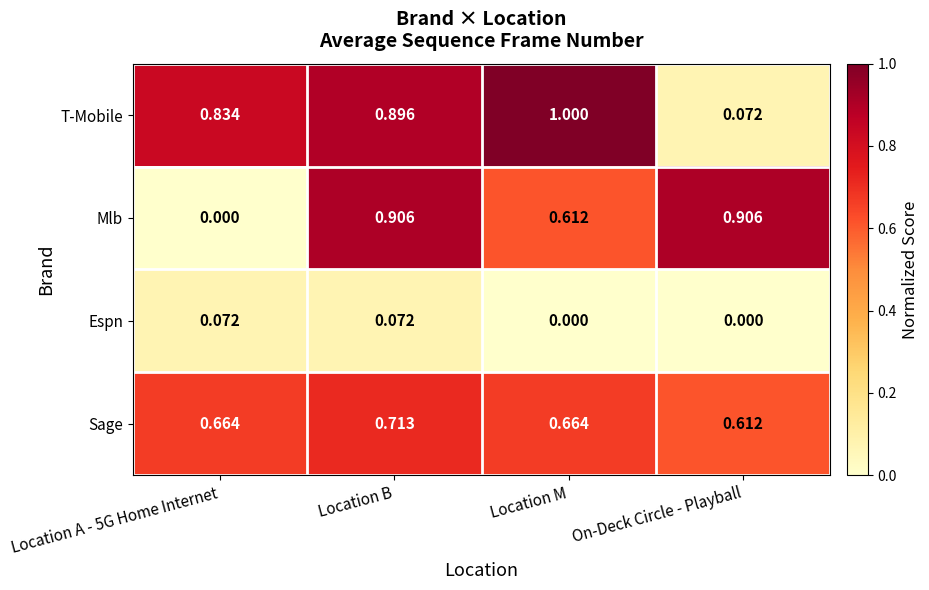

At which label is T-Mobile closest to 0?

On-Deck Circle - Playball